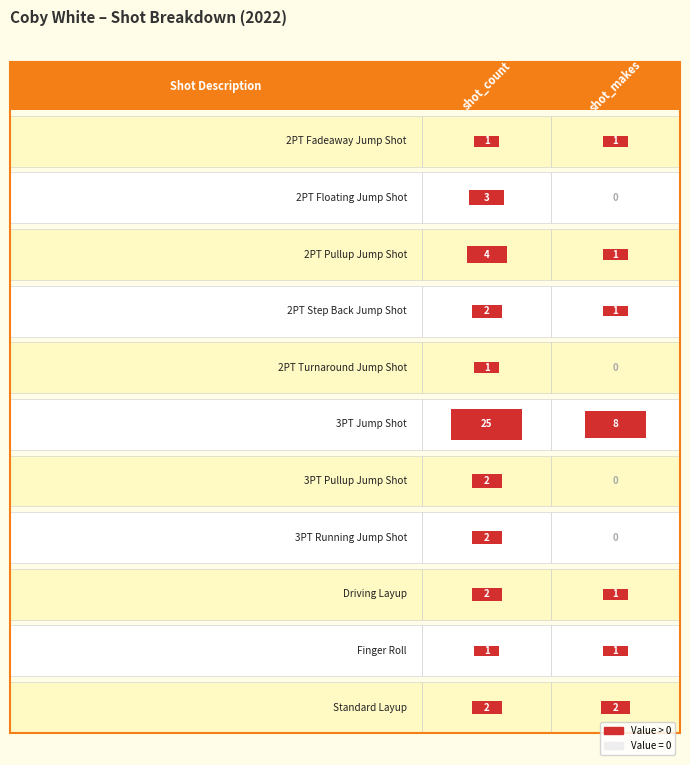

The 2PT Floating Jump Shot series shows 1 at 0. True or false?

False